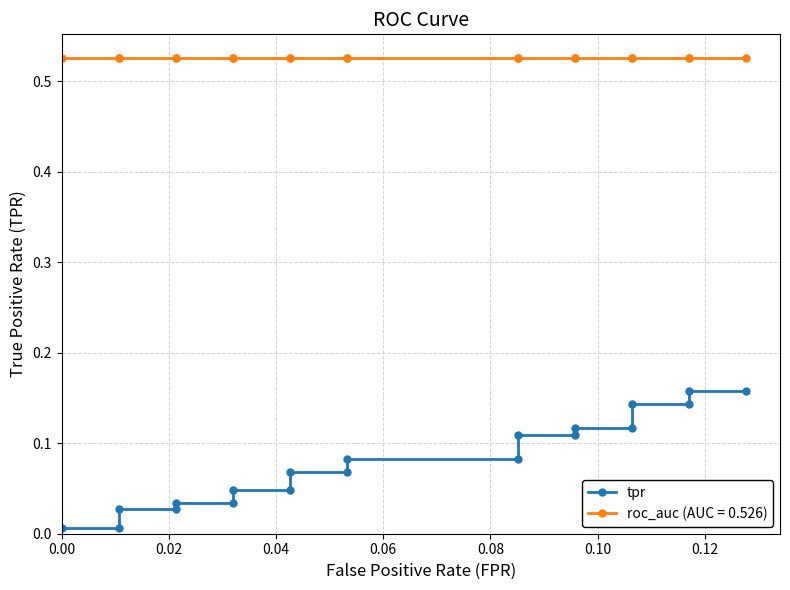

What is the value of the 9th point from the left?

0.1